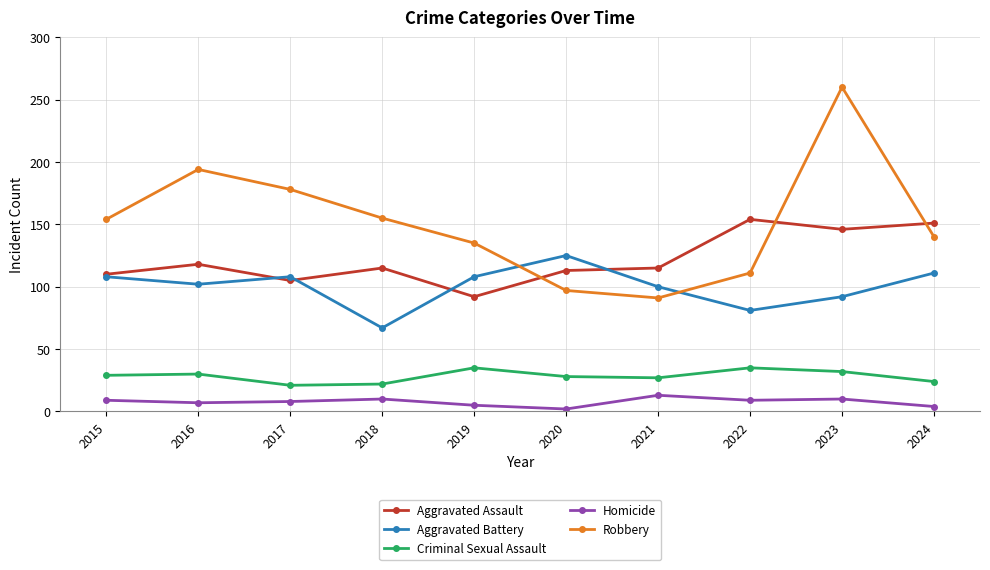

At which category does Aggravated Assault reach its first local valley?

2017